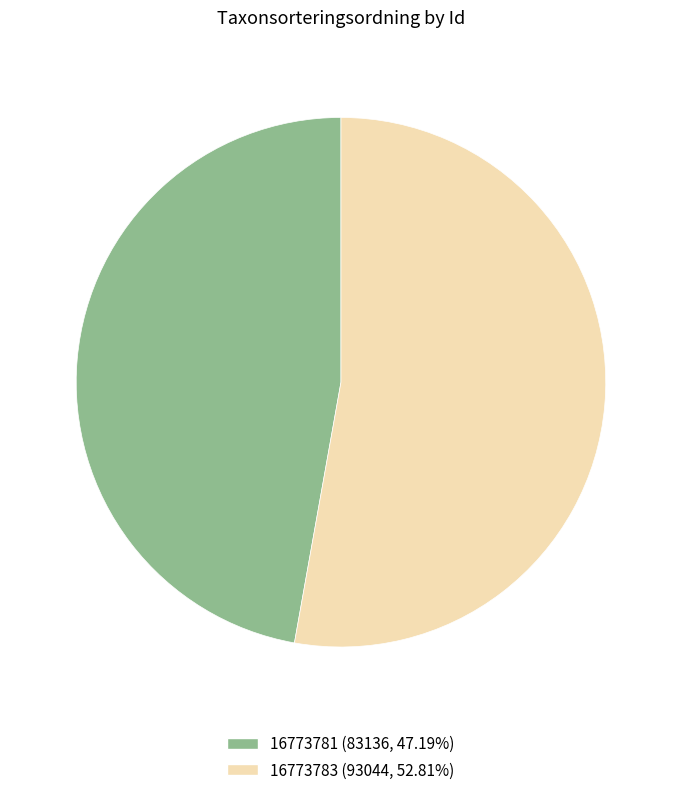

The 16773781 slice represents 47% of the pie. True or false?

True